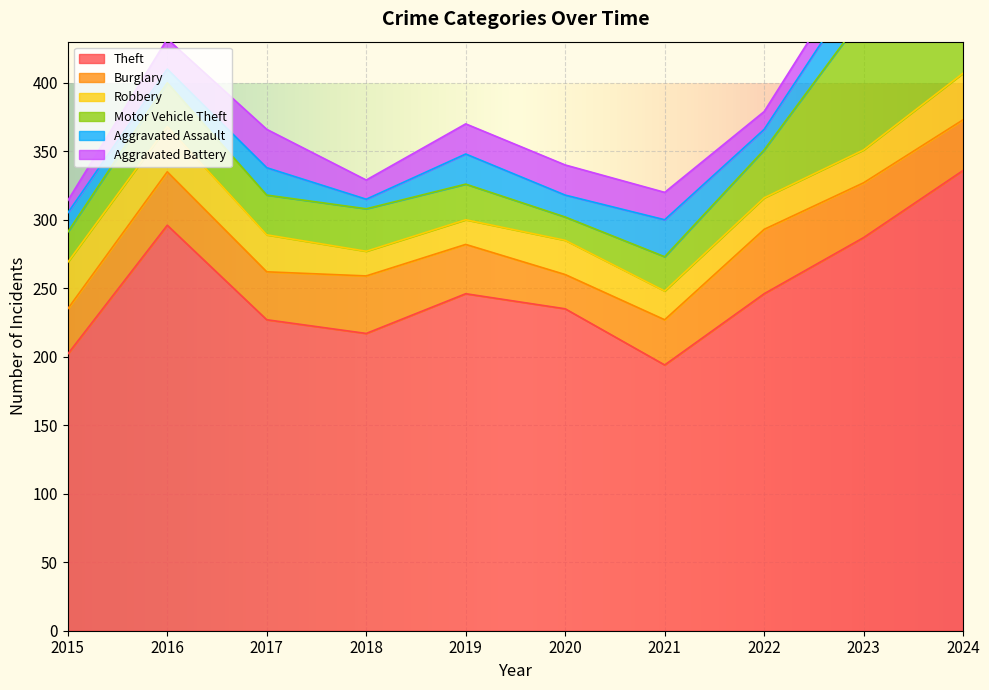

The value of Motor Vehicle Theft at 2017 is 29. True or false?

True